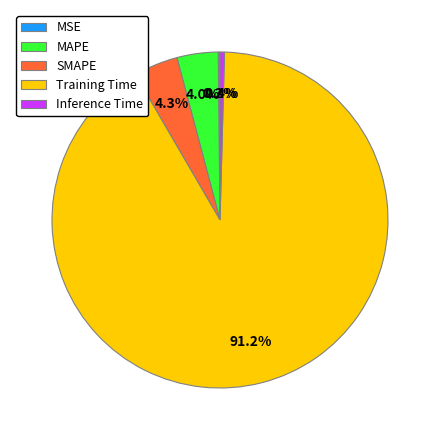

To the nearest percent, what is the difference between the largest and smallest slice percentages?

91%